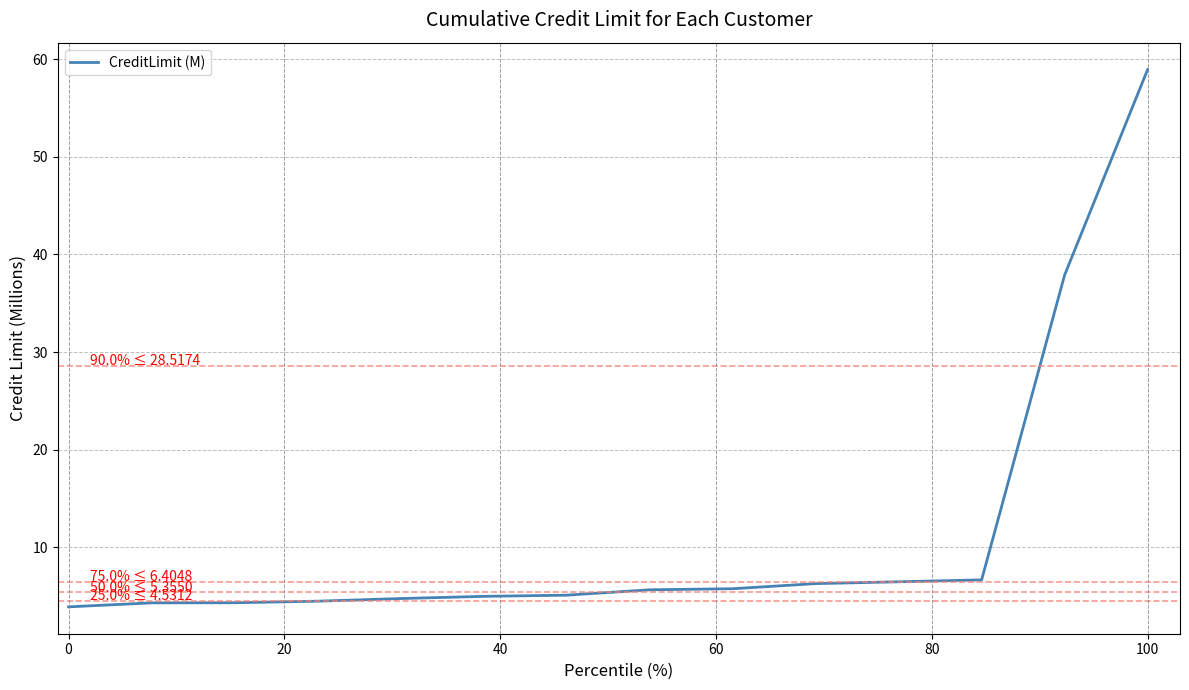

Is this an area chart (filled region under the line)?

No